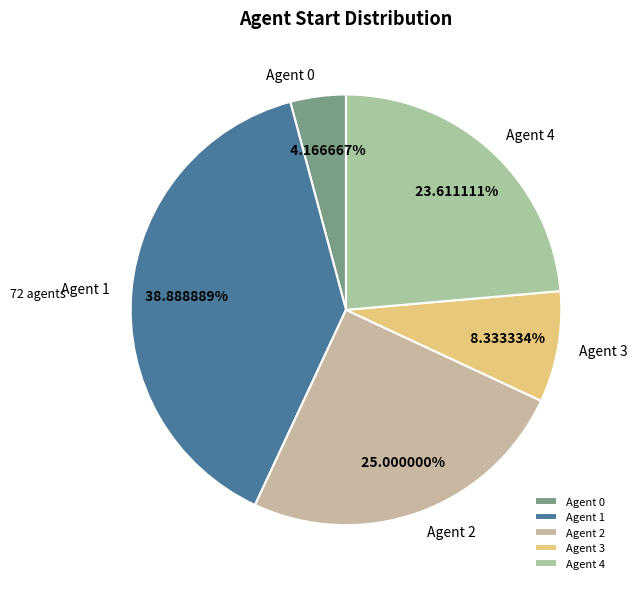

Rank the categories by value from lowest to highest.

Agent 0, Agent 3, Agent 4, Agent 2, Agent 1